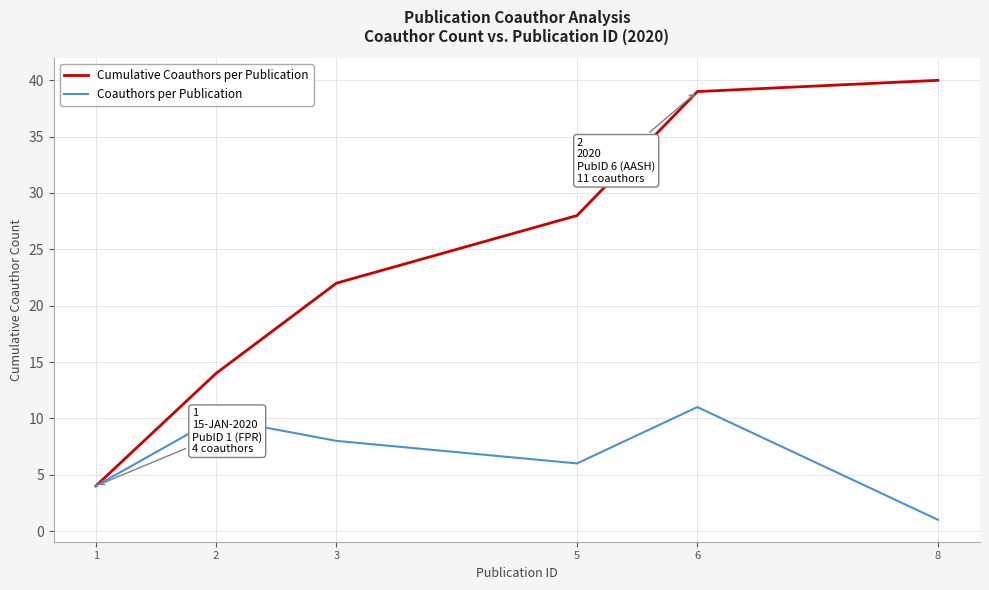

What is the difference between the maximum and minimum values in the Coauthors per Publication series?

10